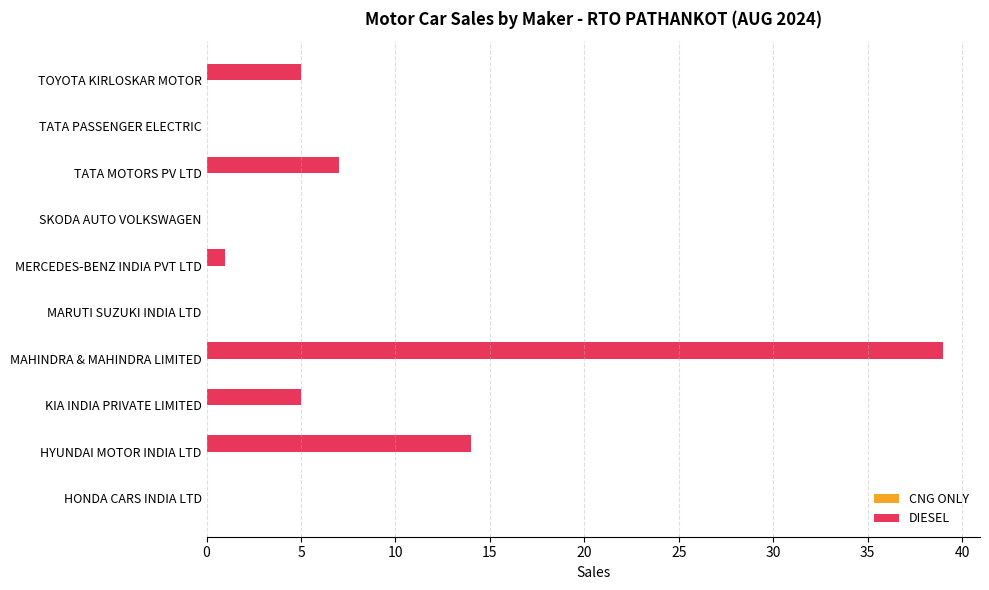

At which category does the chart reach its peak across all series?

MAHINDRA & MAHINDRA LIMITED